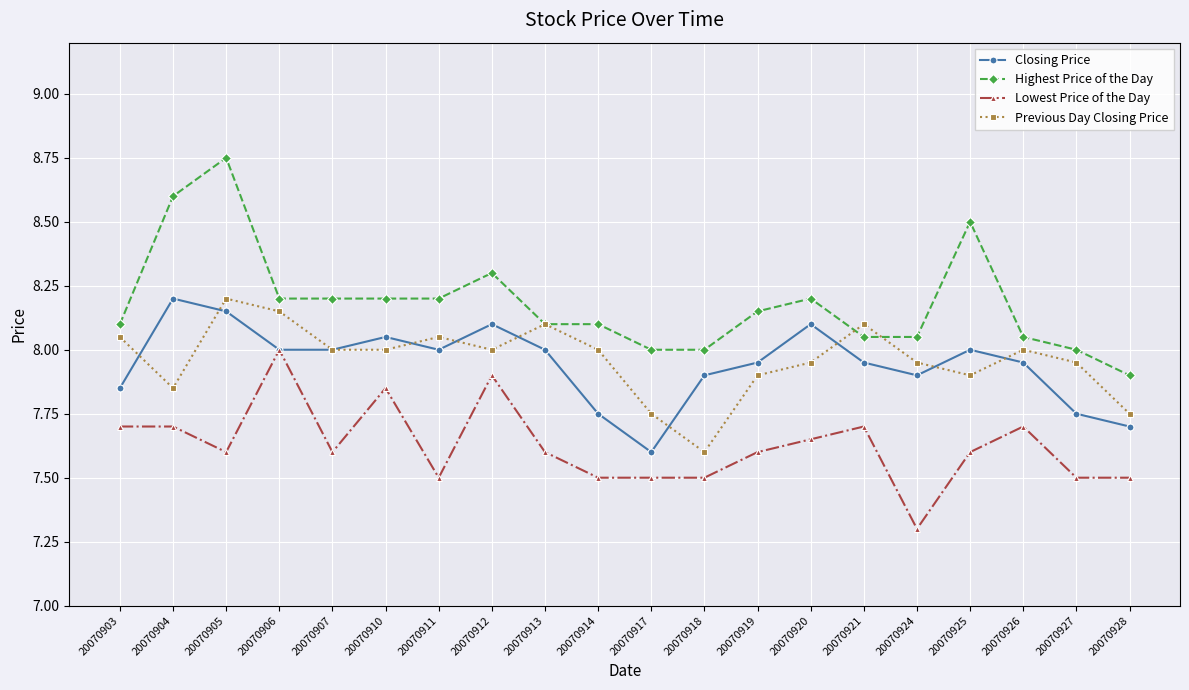

What is the lowest value of the Previous Day Closing Price series?

7.6